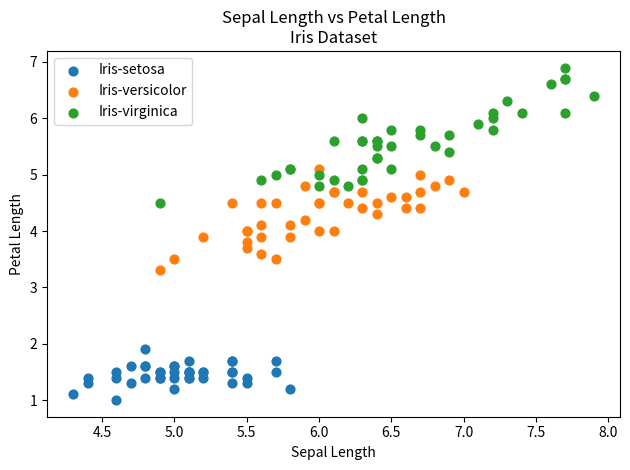

Which series has the widest spread of Y values?

Iris-virginica